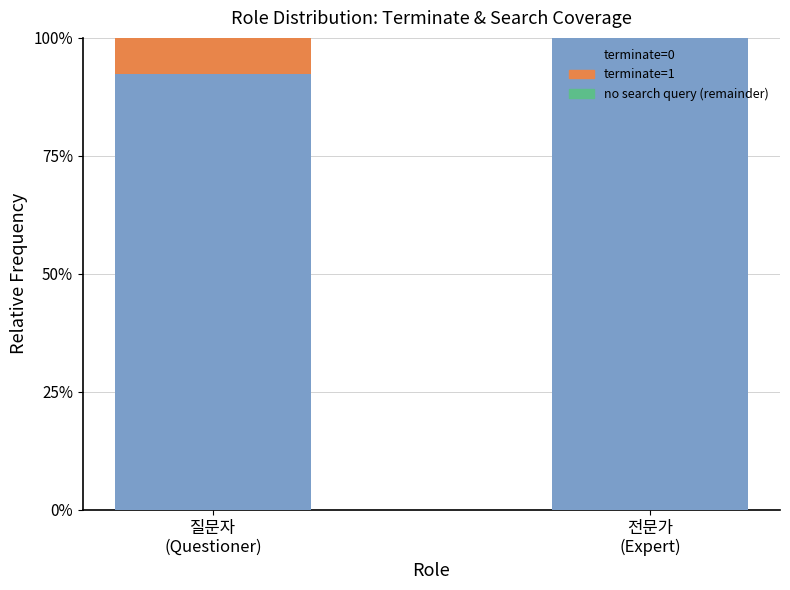

What is the maximum value for terminate=0?

100.0